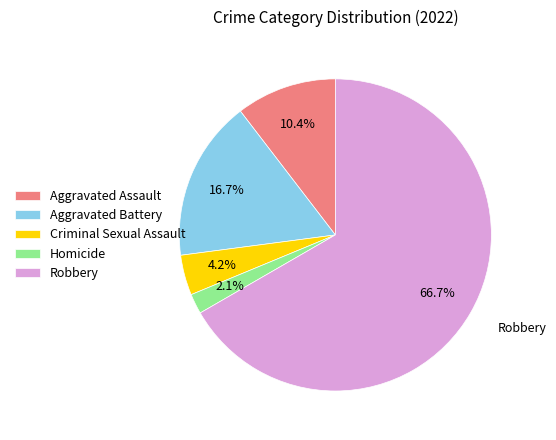

Which category has the biggest portion of the pie?

Robbery